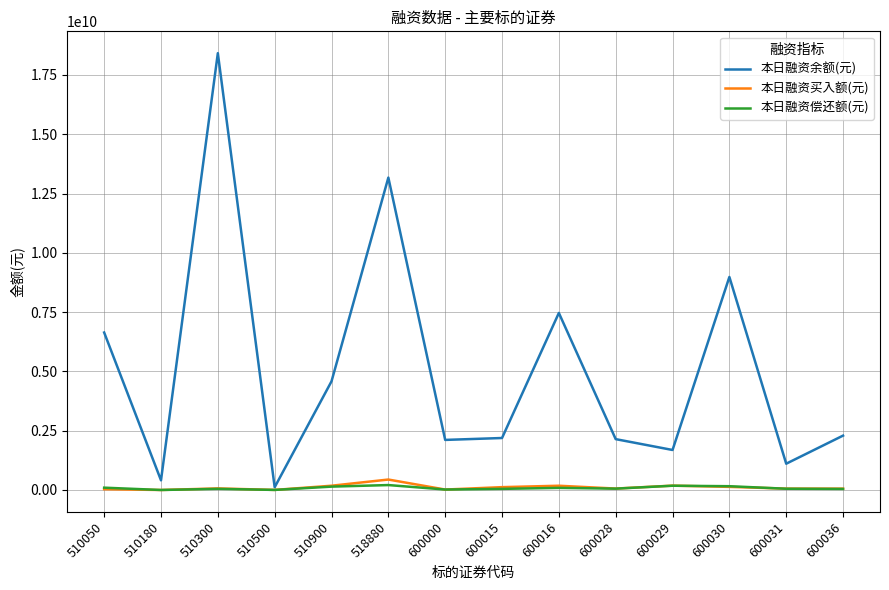

Which series has the largest total across all categories?

本日融资余额(元)